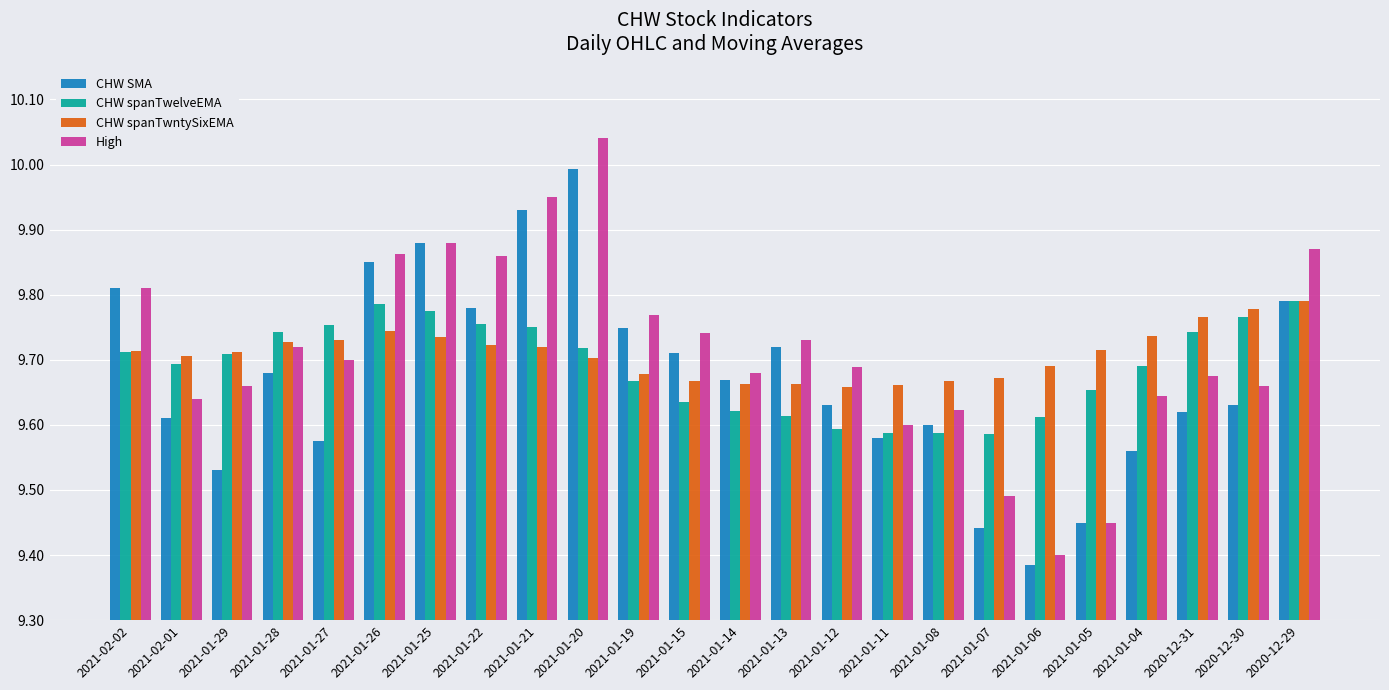

Is the value of CHW SMA at 2021-01-29 greater than the value of CHW spanTwntySixEMA at 2021-01-11?

No